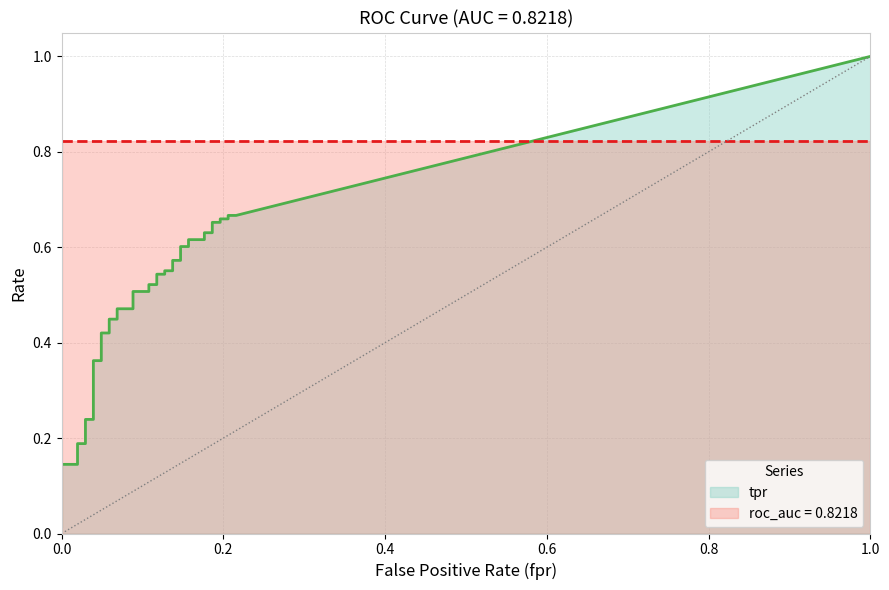

True or false: tpr and fpr cross at least once.

False